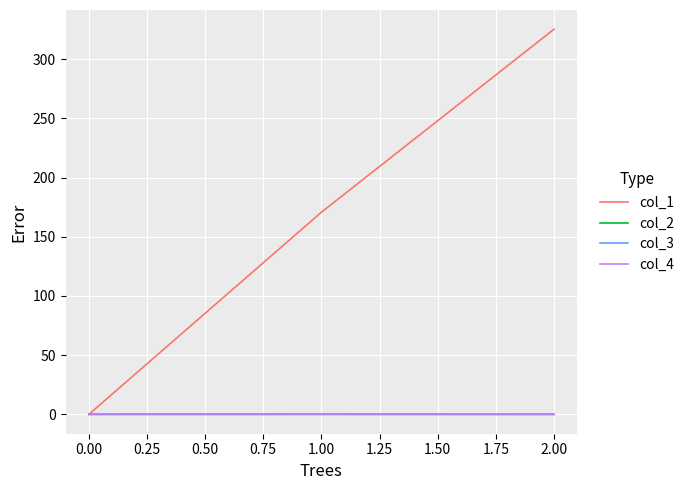

Is this an area chart (filled region under the line)?

No